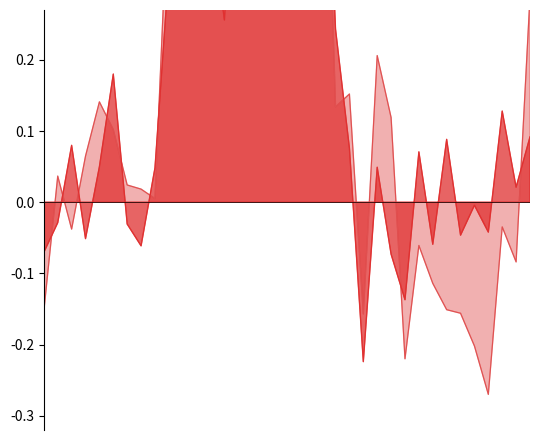

Which category has the lowest value in the 年增(%) series?

2024-09